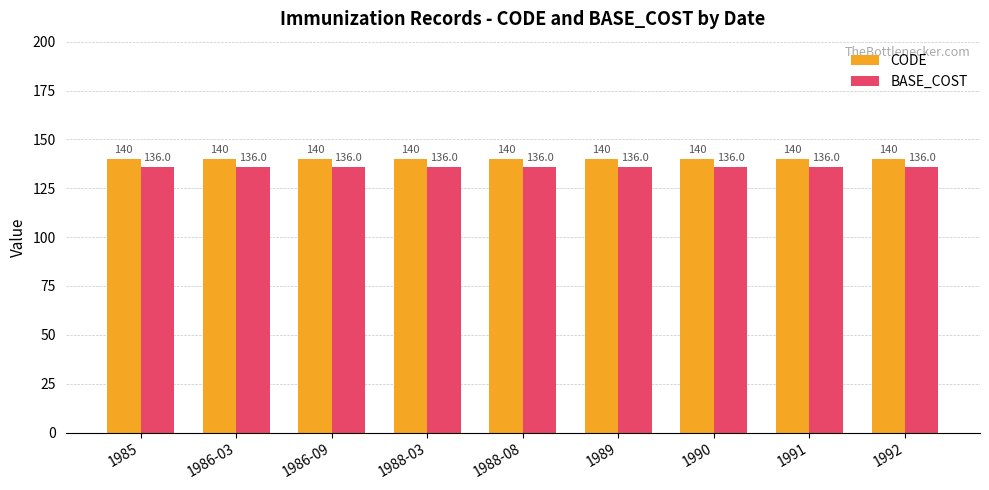

What is the difference between the highest and lowest values at 1985?

4